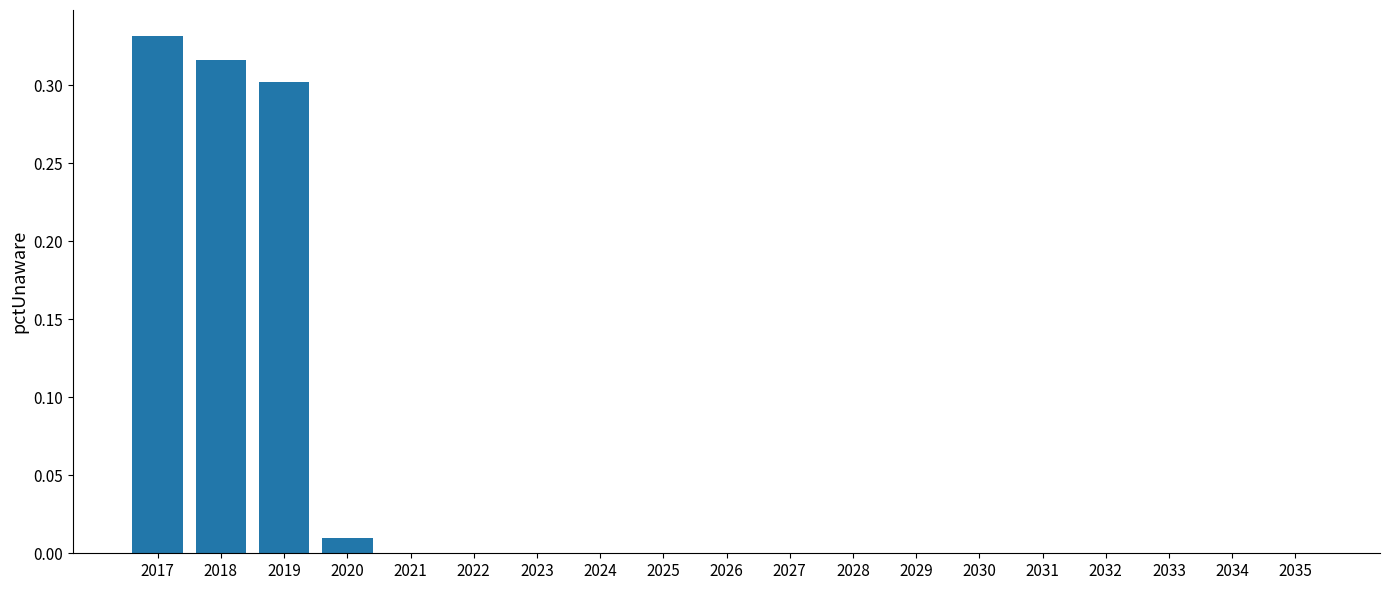

Which label corresponds to the largest value in the chart?

2017